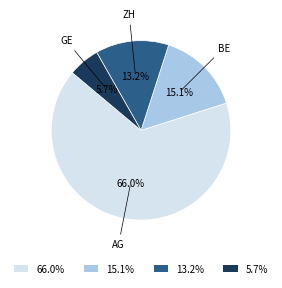

Combined, what portion of the pie is 66.0% and 5.7%?

71.7%